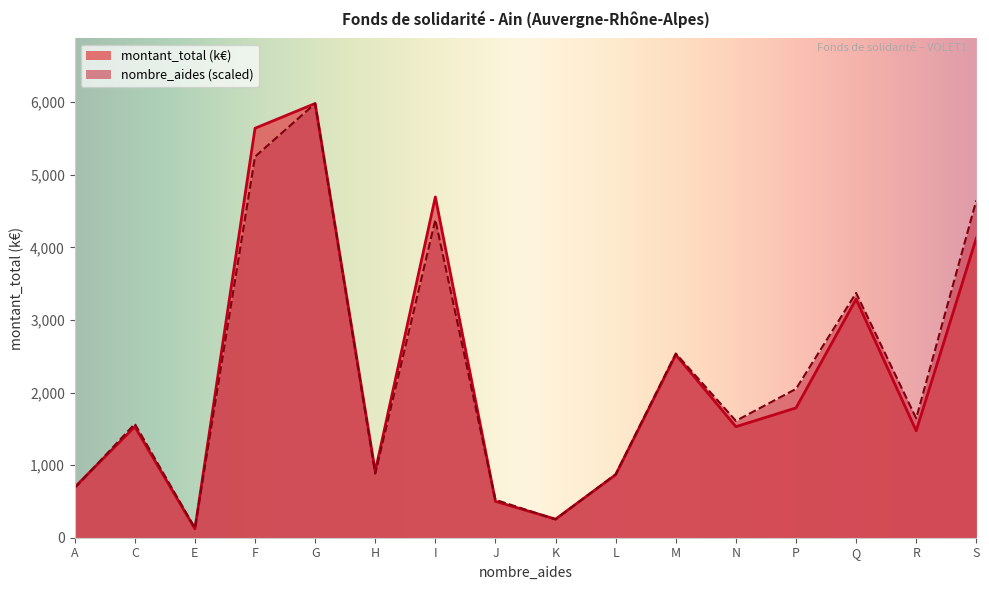

What is the value of the montant_total point at the 2nd from the left?

1529.2